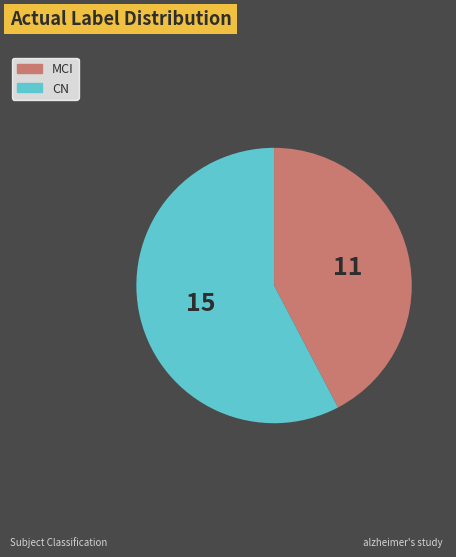

Which category accounts for the majority?

CN